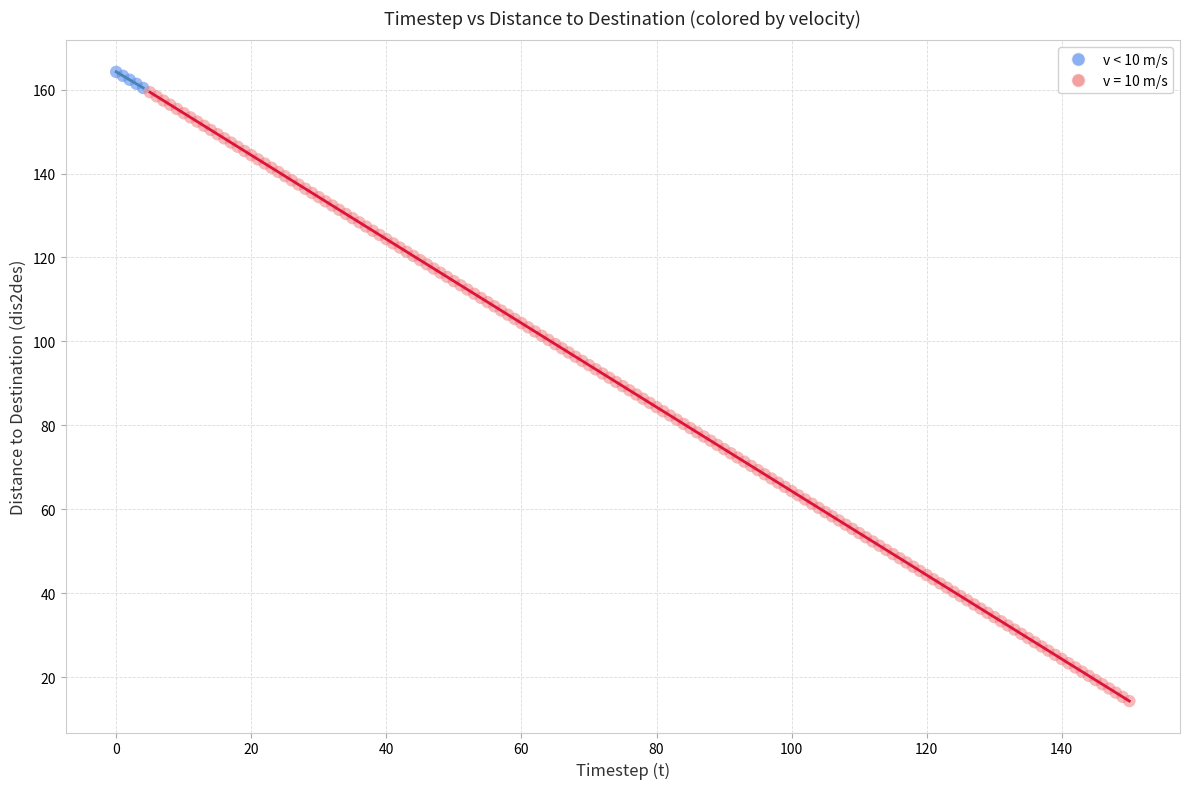

Which series has the largest Y range (max minus min)?

v = 10 m/s